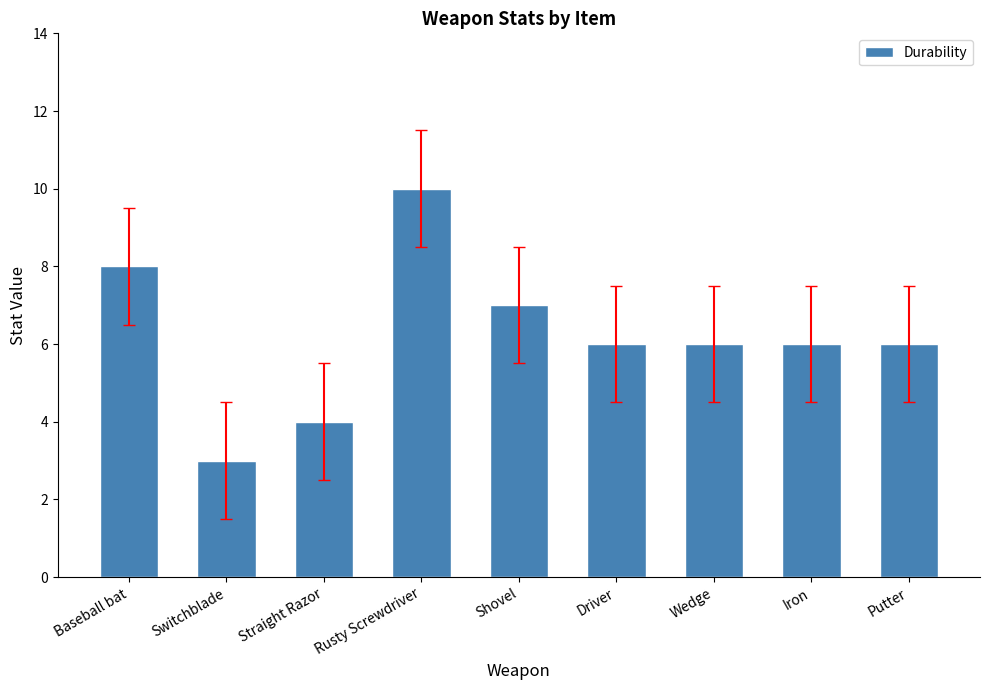

What is the value of the 3rd bar from the left?

4